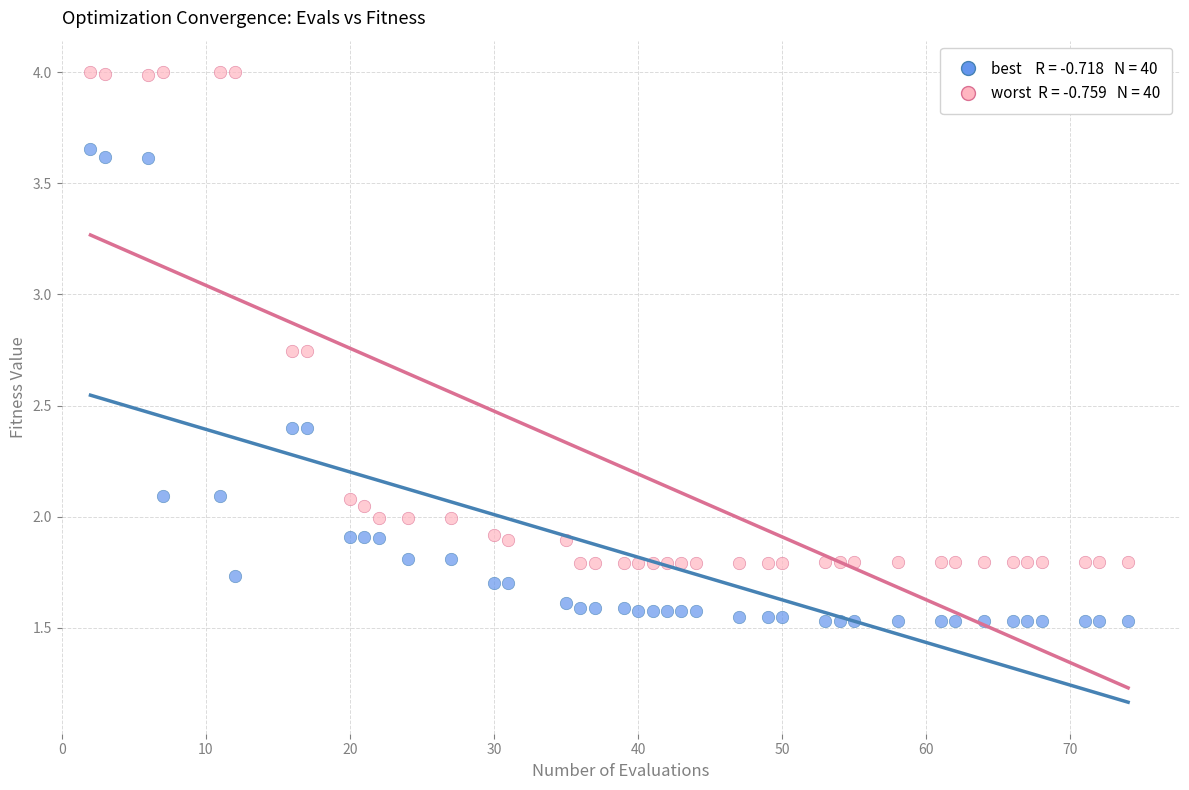

Across all data points, what is the range of Y values (max minus min)?

2.5